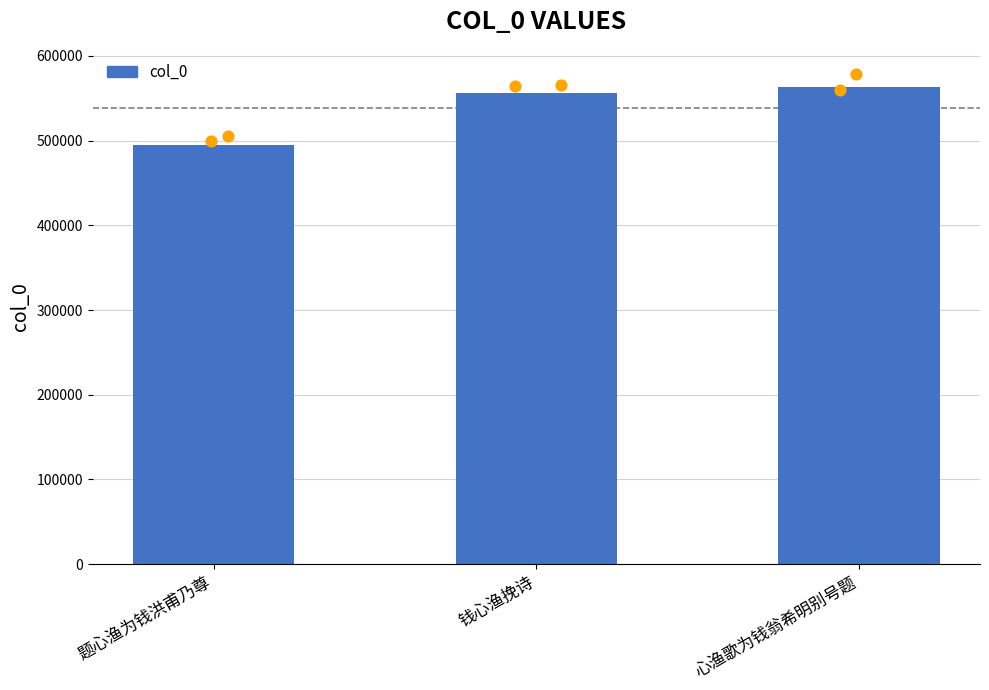

Between 题心渔为钱洪甫乃尊 and 心渔歌为钱翁希明别号题, which is larger?

心渔歌为钱翁希明别号题